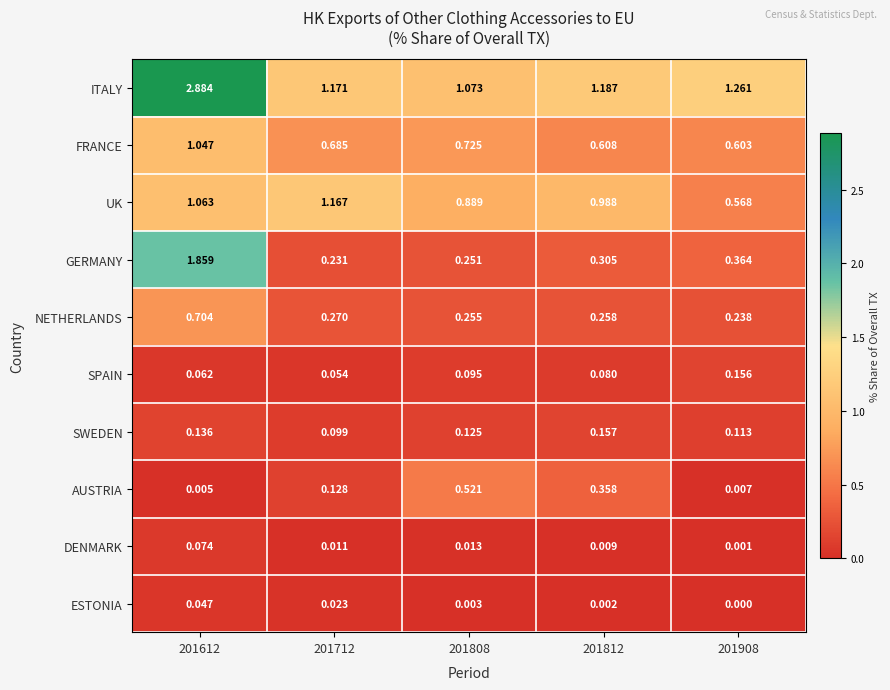

What is the total value across all series at 201712?

3.8